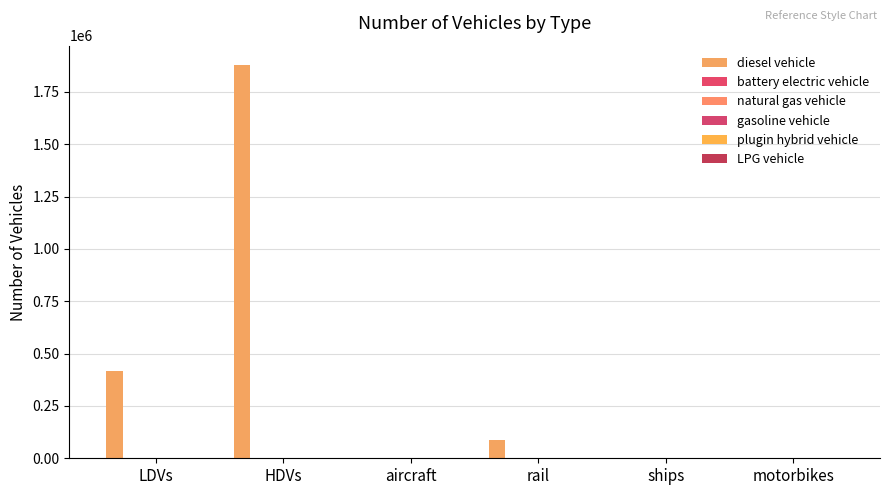

Reading right to left, list all the values displayed in this chart.

diesel vehicle: 0.0	1625.9	88936.3	500.0	1877332.0	418202.0
battery electric vehicle: 0.0	0.0	0.0	0.0	0.0	0.0
natural gas vehicle: 0.0	0.0	0.0	0.0	0.0	0.0
gasoline vehicle: 0.0	0.0	0.0	0.0	0.0	0.0
plugin hybrid vehicle: 0.0	0.0	0.0	0.0	0.0	0.0
LPG vehicle: 0.0	0.0	0.0	0.0	0.0	0.0